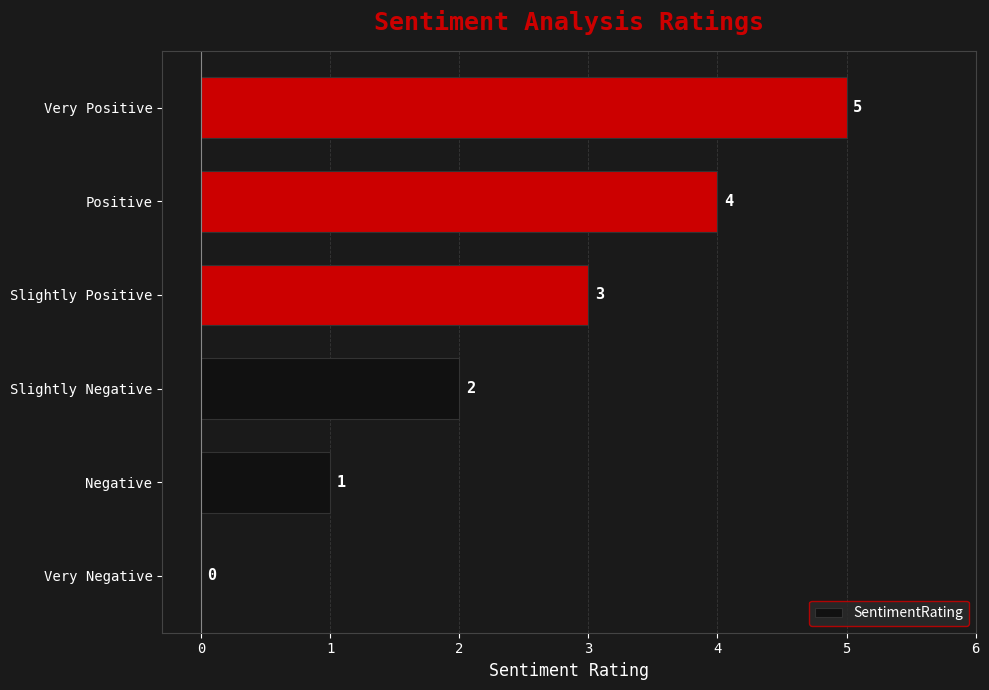

At which label is the value closest to 2?

Slightly Negative